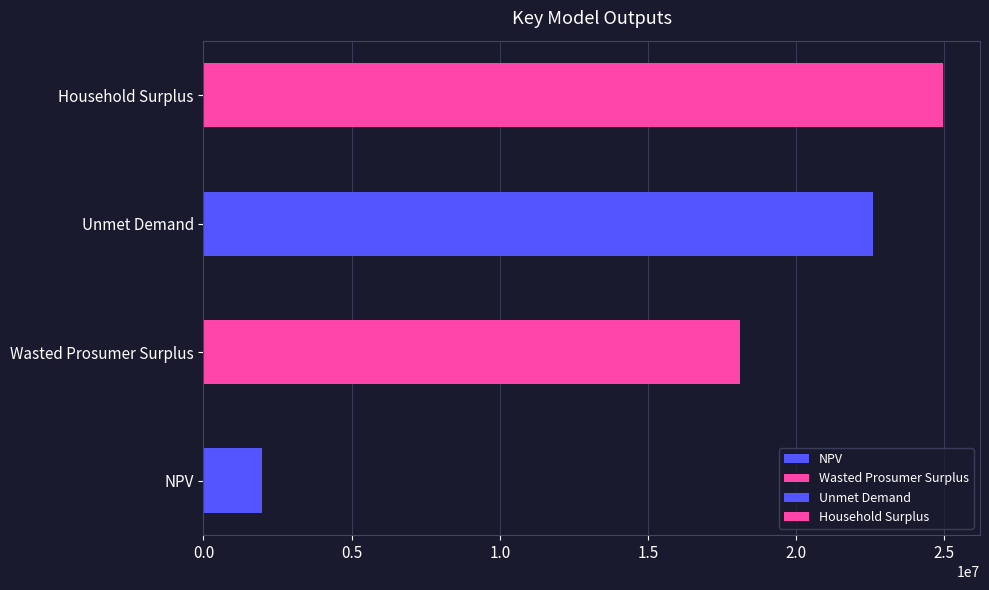

Approximately how many times larger is the value at Wasted Prosumer Surplus compared to NPV?

9.2